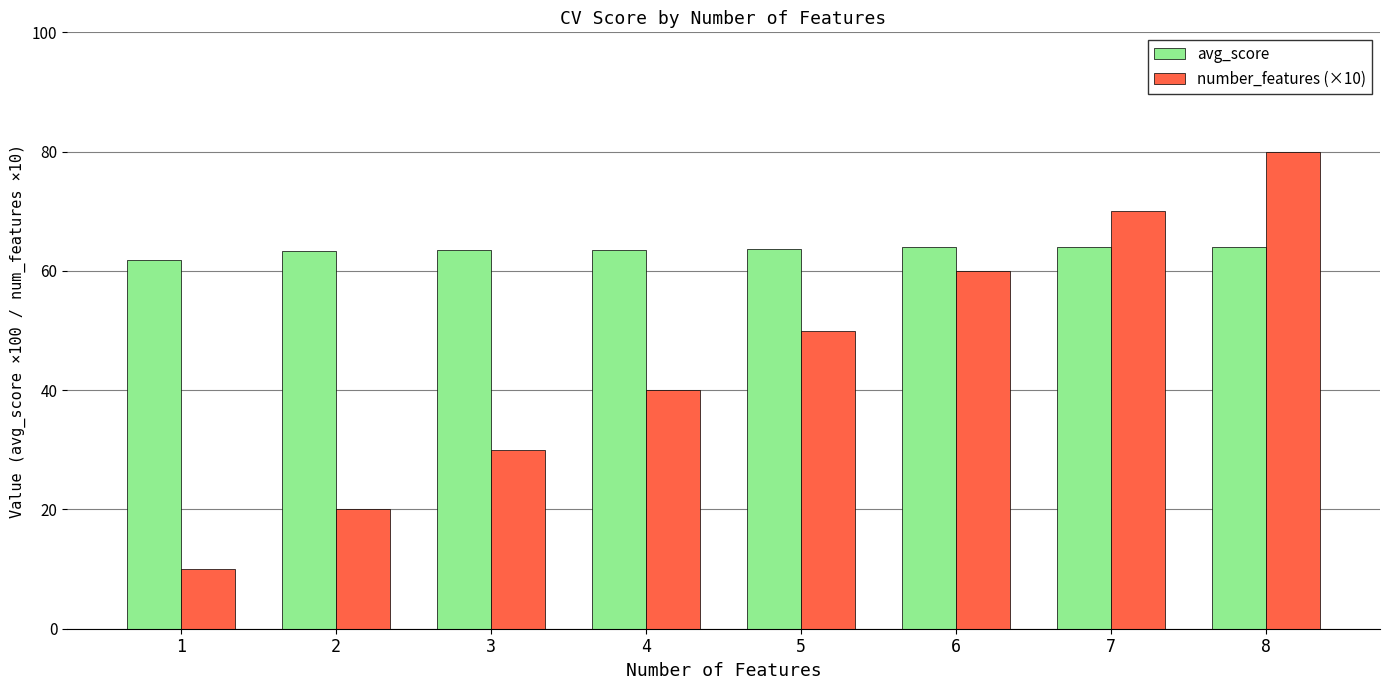

Are the bars grouped side by side (vs. stacked)?

Yes